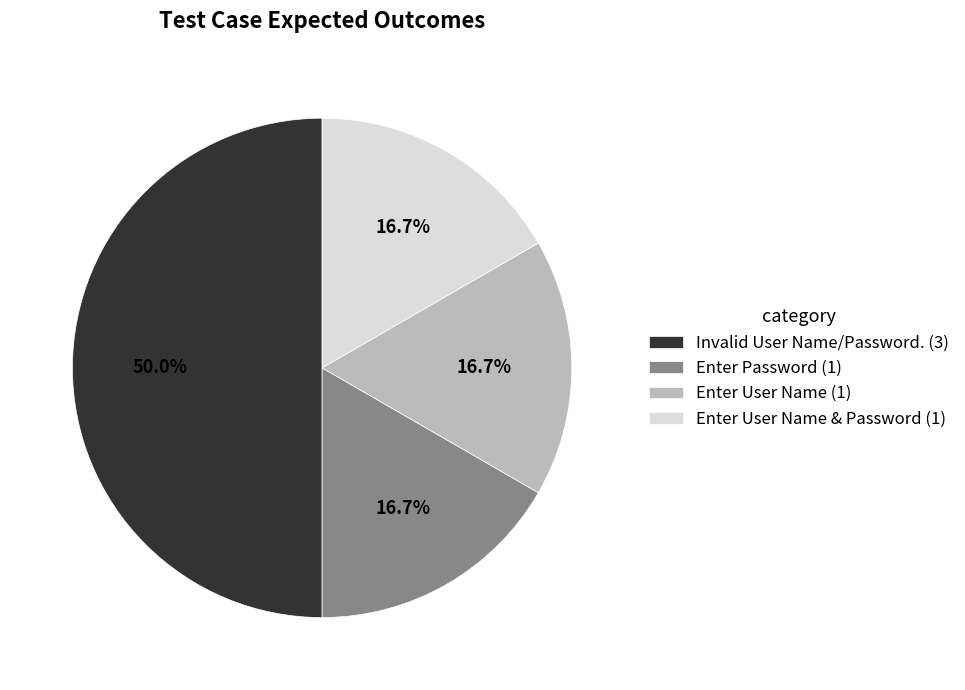

What is the largest slice in the pie chart?

Invalid User Name/Password. (3)